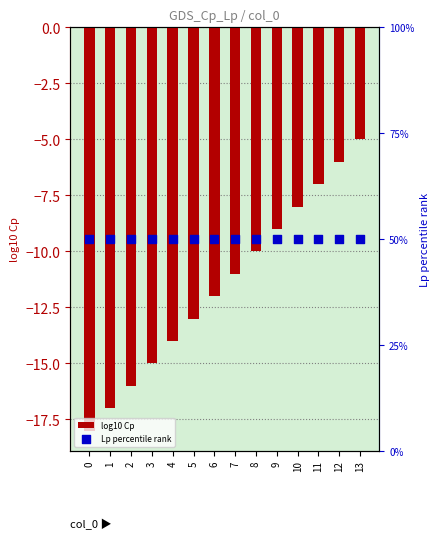

Is the value of Lp percentile rank at 12 greater than the value of log10 Cp at 5?

Yes